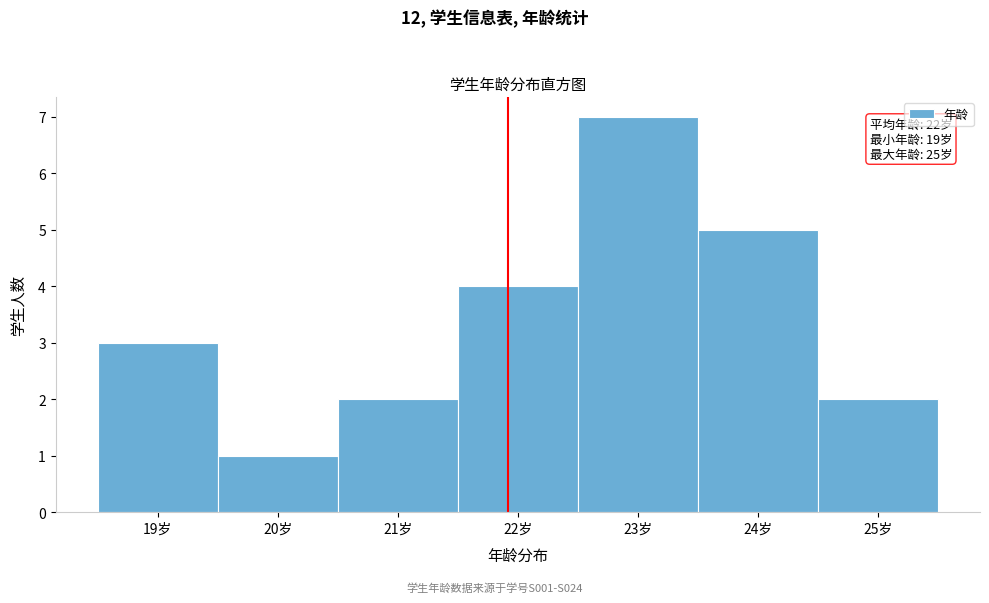

Reading left to right, what are all the values shown in this chart?

19岁=3	20岁=1	21岁=2	22岁=4	23岁=7	24岁=5	25岁=2